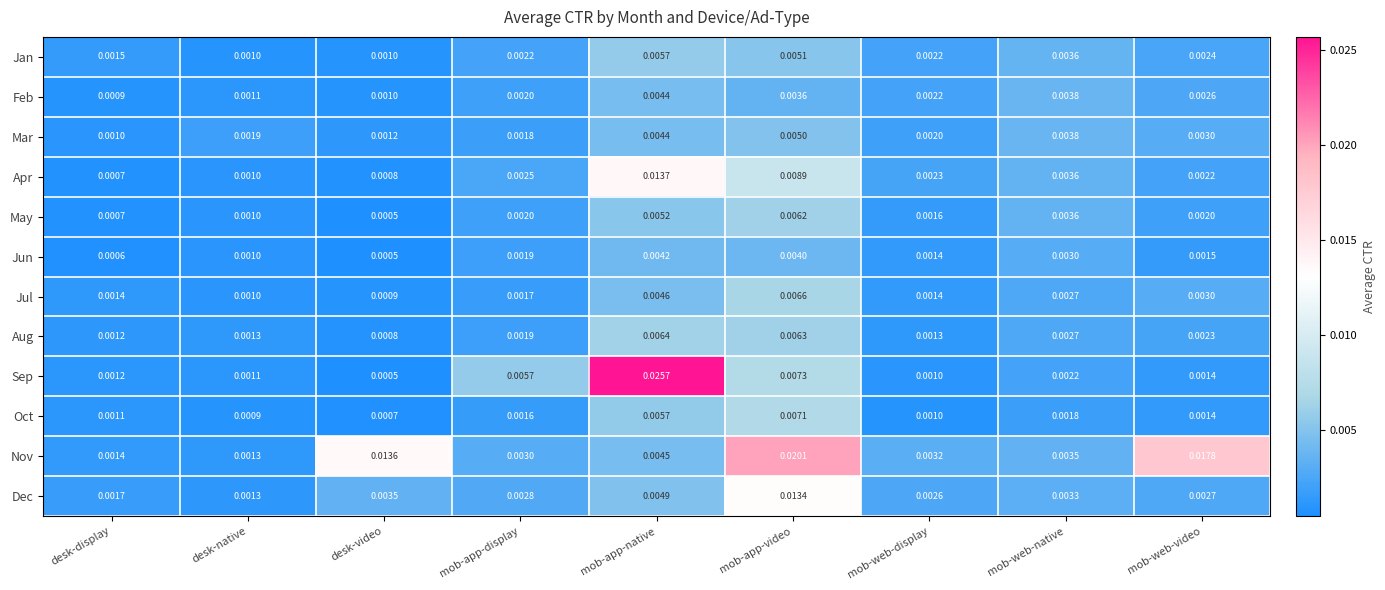

List the labels in order of Sep value, largest first.

mob-app-native, mob-app-video, mob-app-display, mob-web-native, mob-web-video, desk-display, desk-native, mob-web-display, desk-video